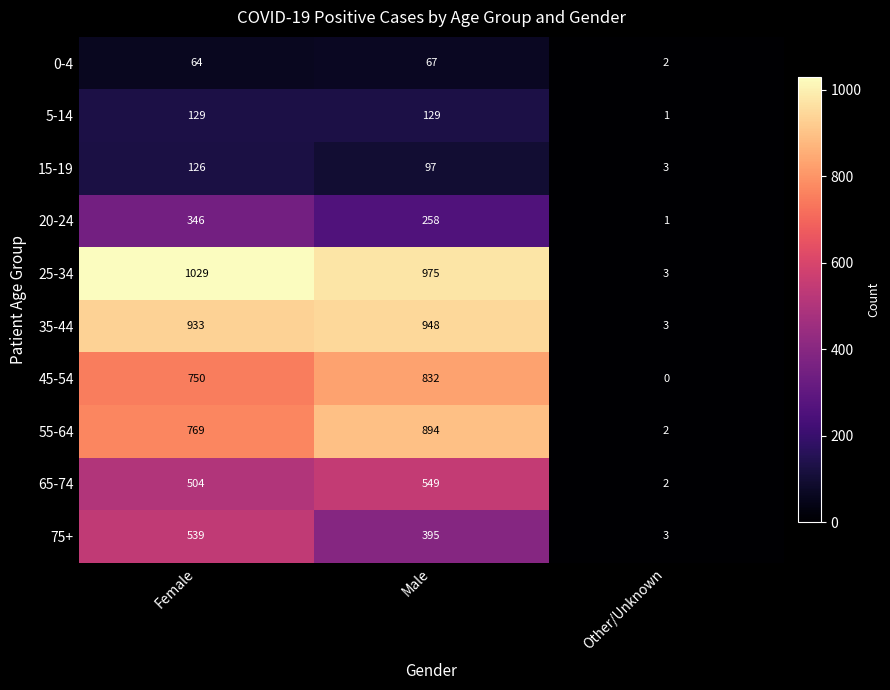

Reading left to right, what are all the values shown in this chart?

0-4: 64	67	2
5-14: 129	129	1
15-19: 126	97	3
20-24: 346	258	1
25-34: 1029	975	3
35-44: 933	948	3
45-54: 750	832	0
55-64: 769	894	2
65-74: 504	549	2
75+: 539	395	3